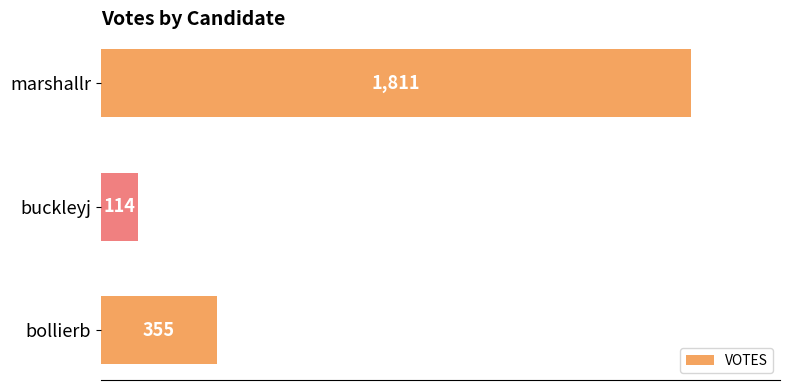

How many data points are less than 355?

1